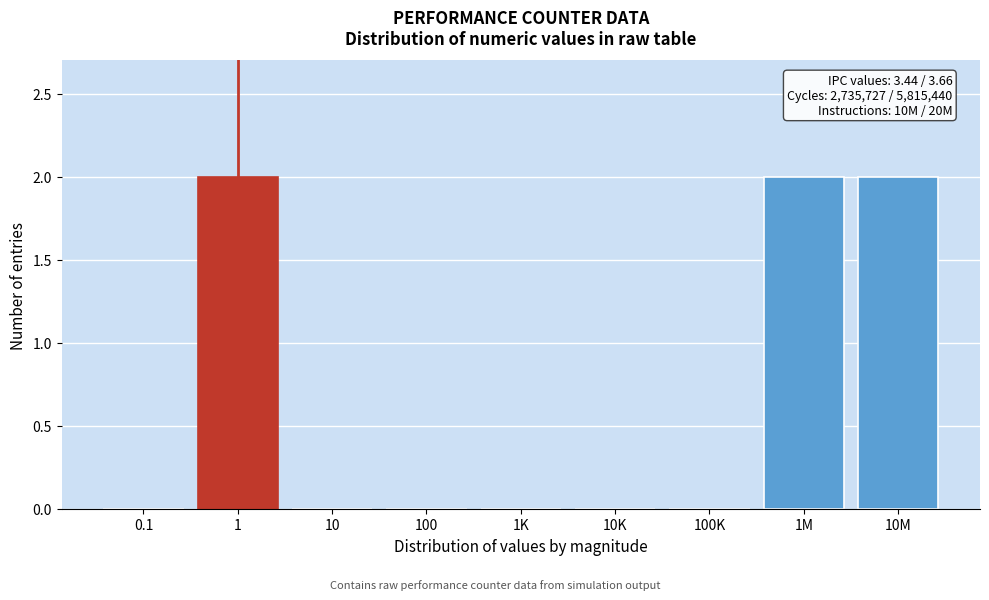

Reading left to right, list all the values displayed in this chart.

0.1=0	1=2	10=0	100=0	1K=0	10K=0	100K=0	1M=2	10M=2